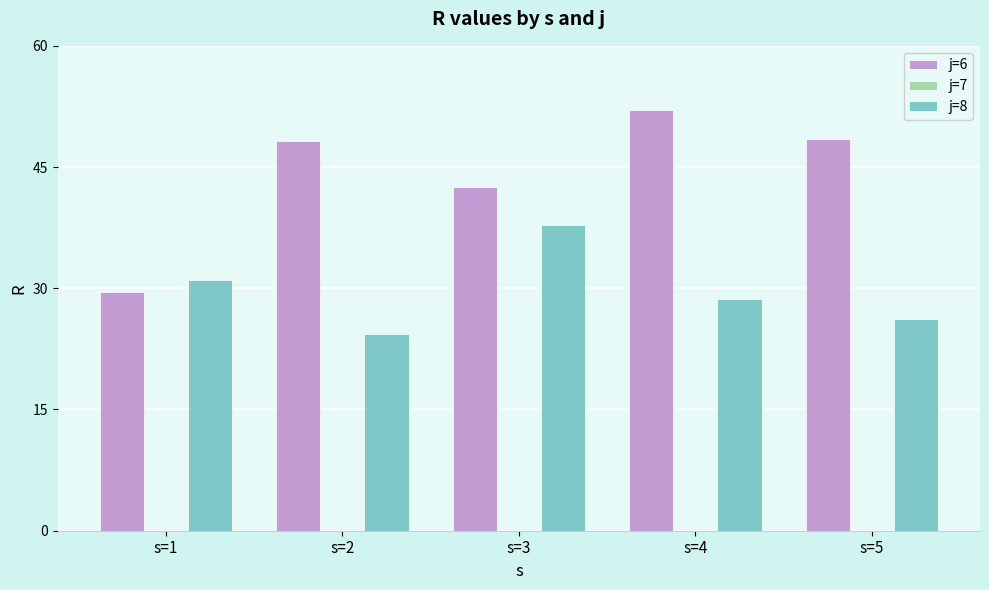

List the series in order of their overall mean, highest first.

j=6, j=8